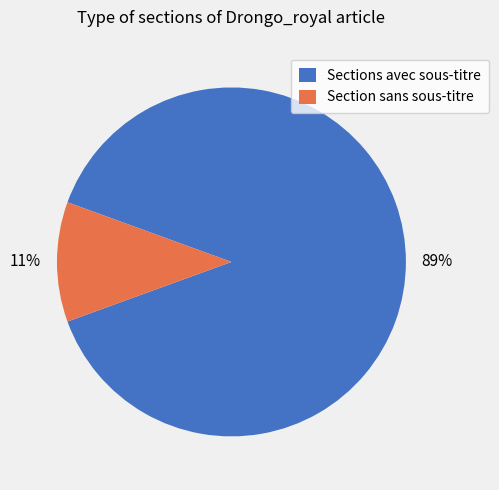

Which category accounts for the majority?

Sections avec sous-titre